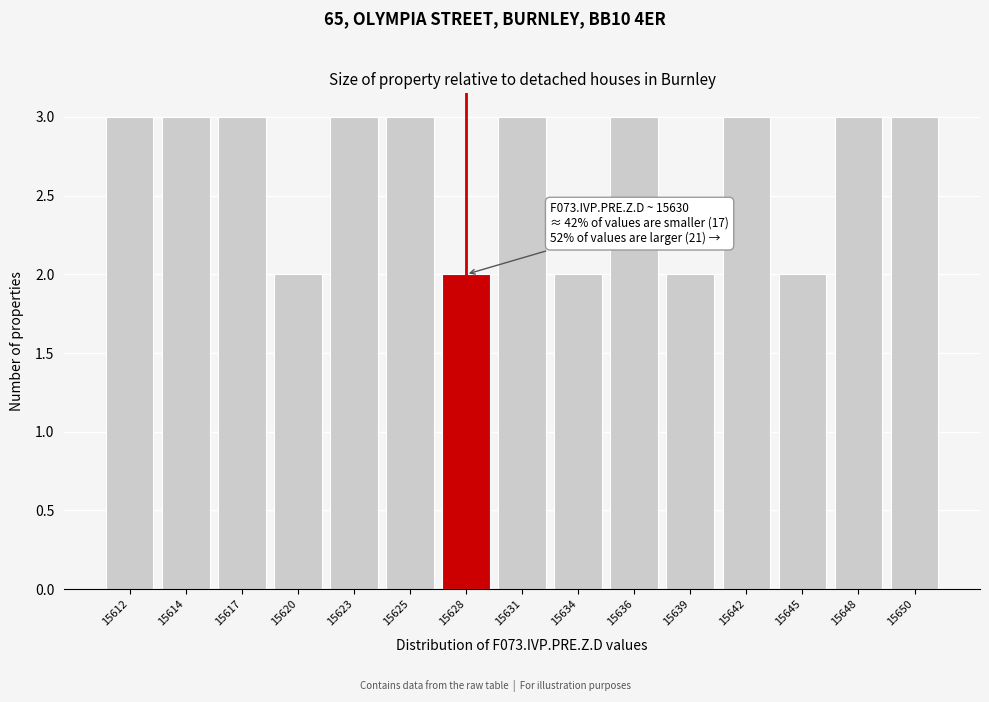

Reading right to left, transcribe all the data shown in this chart.

15650=3	15648=3	15645=2	15642=3	15639=2	15636=3	15634=2	15631=3	15628=2	15625=3	15623=3	15620=2	15617=3	15614=3	15612=3